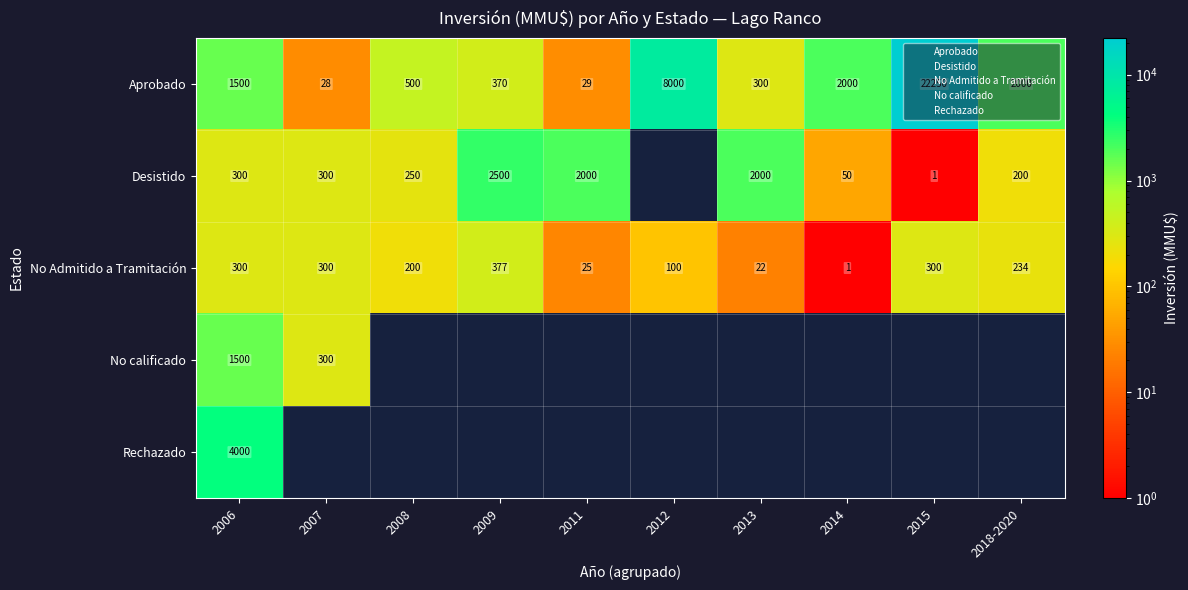

What value does the Aprobado series have at 2007?

28